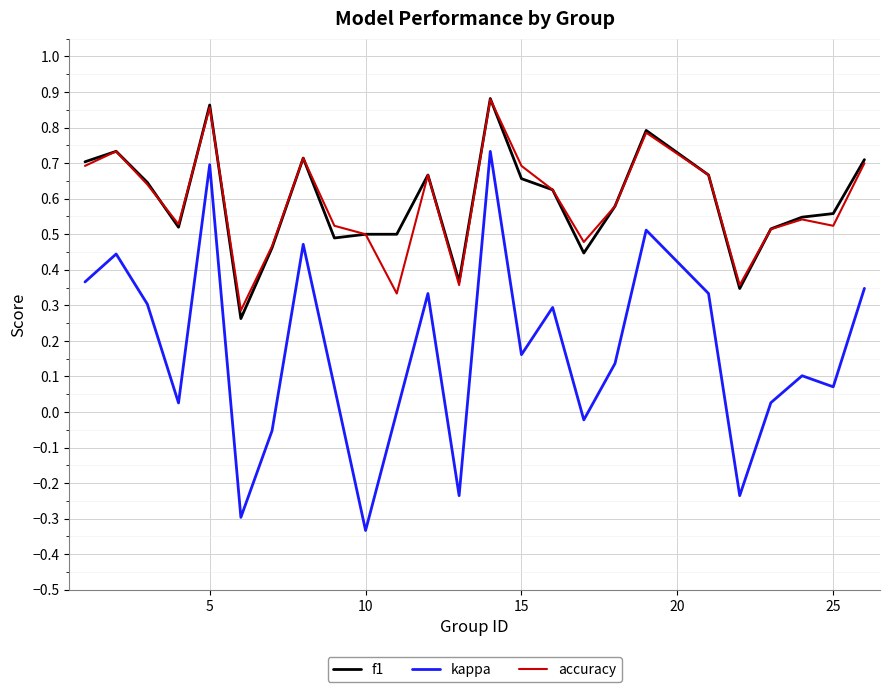

Which series has the widest spread of values?

kappa